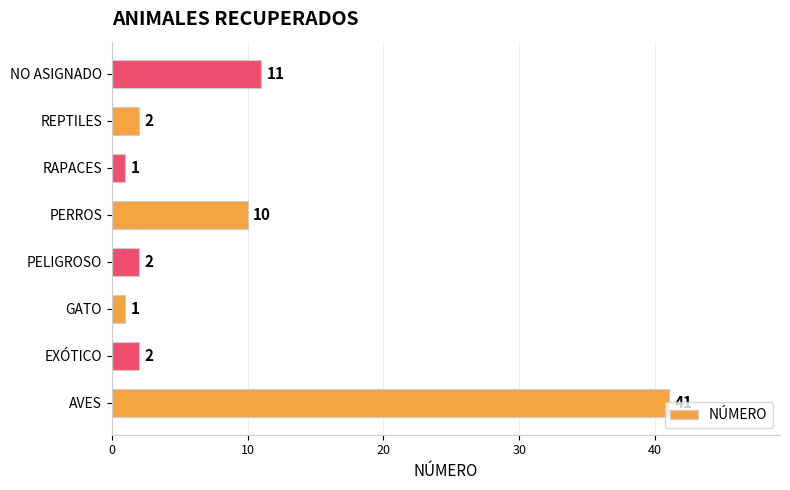

At which category does the chart reach its peak across all series?

AVES